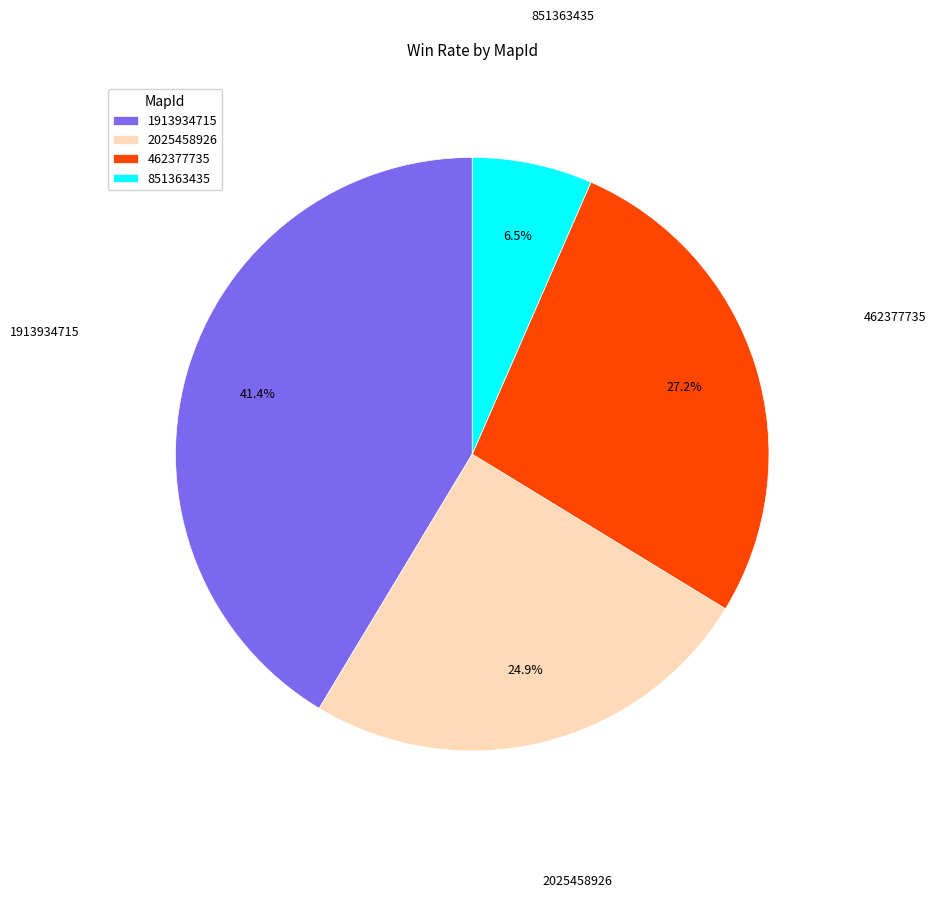

To the nearest percent, what is the average slice percentage?

25%